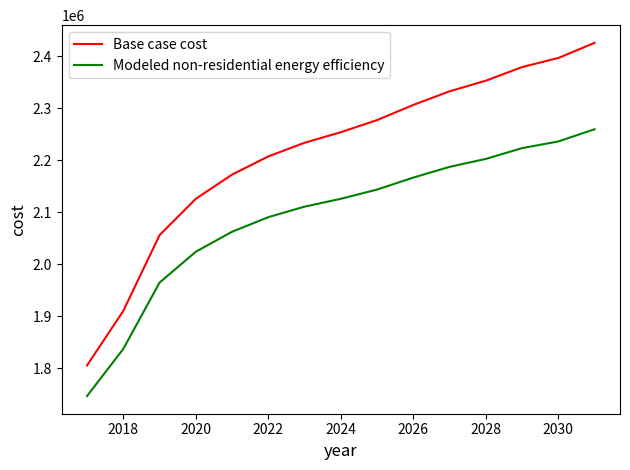

What is the smallest value displayed?

1746845.5